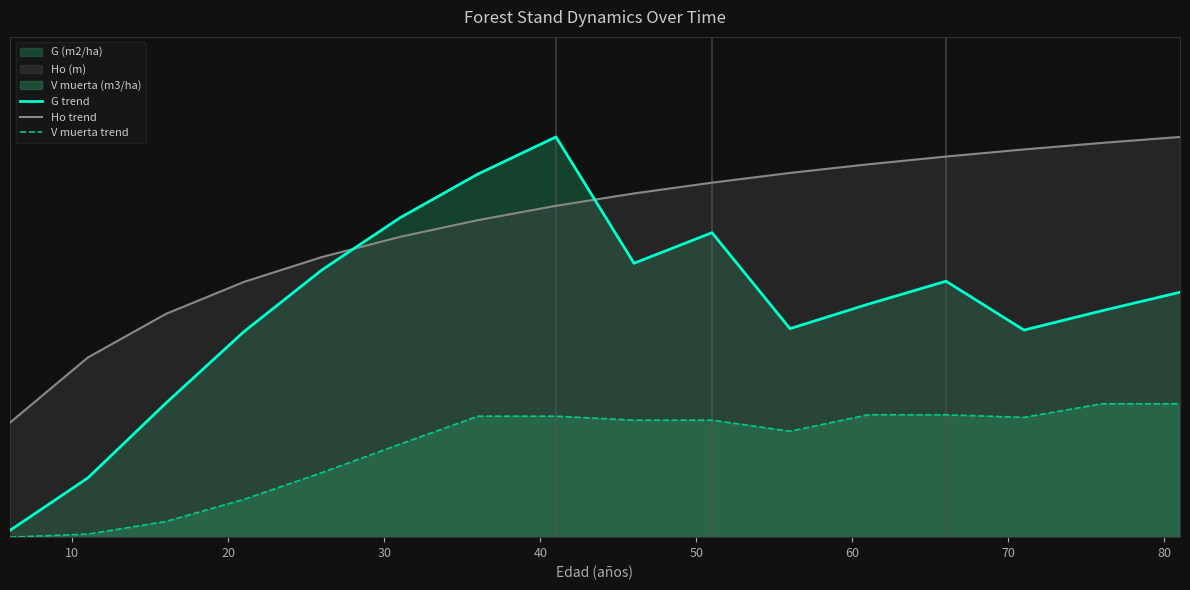

What is the value of the V muerta trend point at the 9th from the left?

17.5